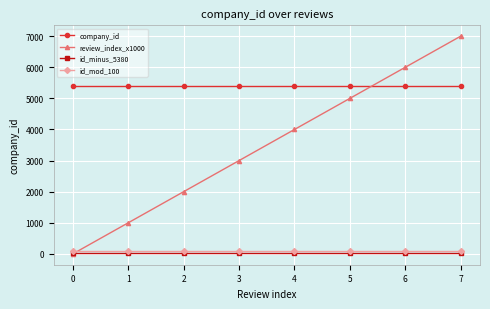

How many review_index_x1000 values are between 2000 and 6000?

5